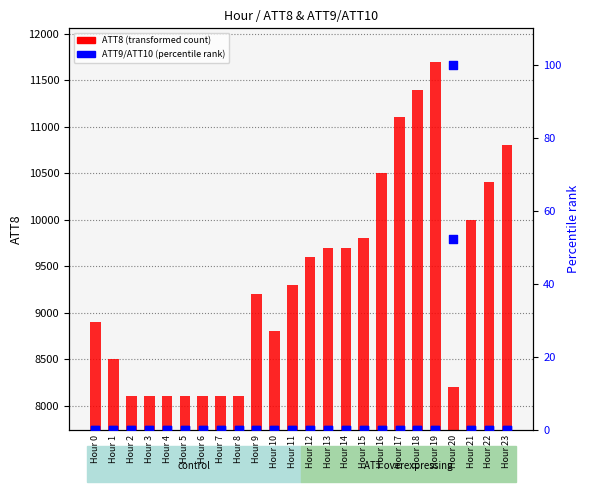

At how many categories does at least one series exceed 10036?

6